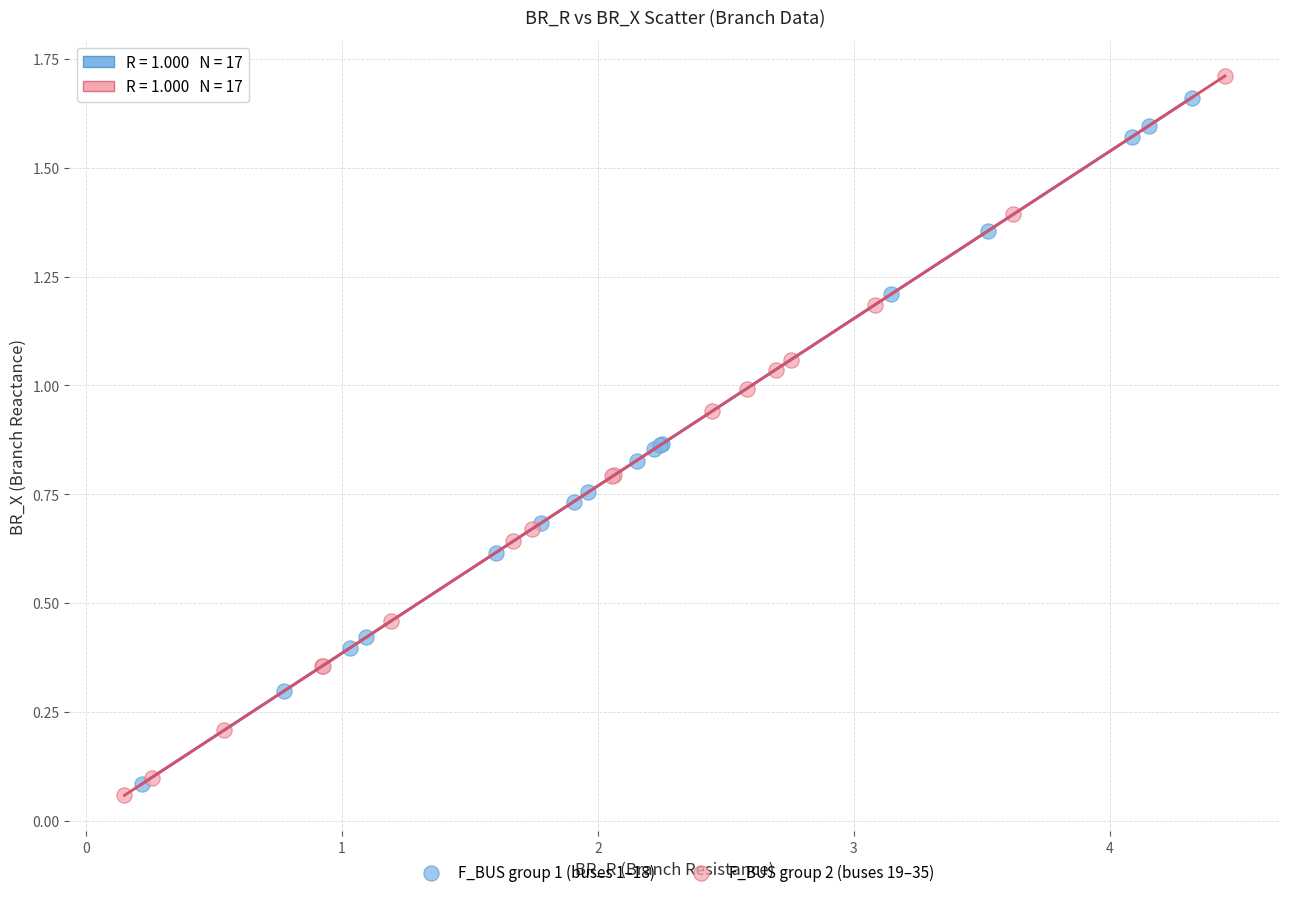

What are all the series names shown in the legend?

F_BUS group 1 (buses 1–18), F_BUS group 2 (buses 19–35)